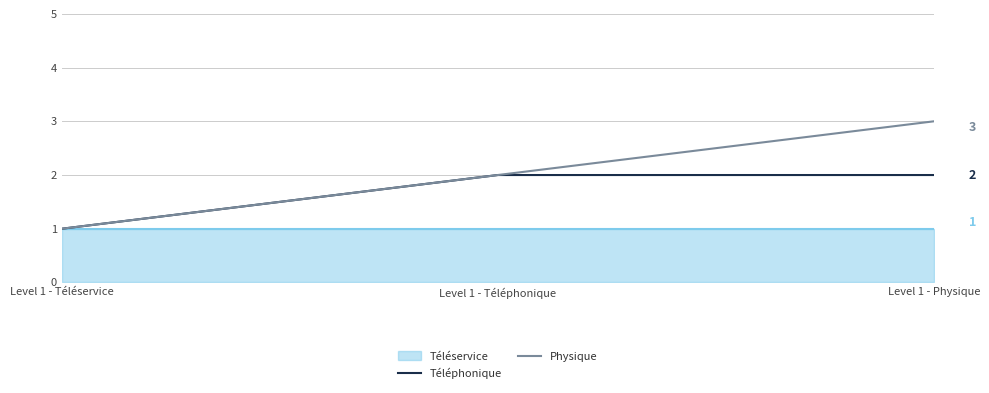

The value of Physique at Level 1 - Physique is 4. True or false?

False